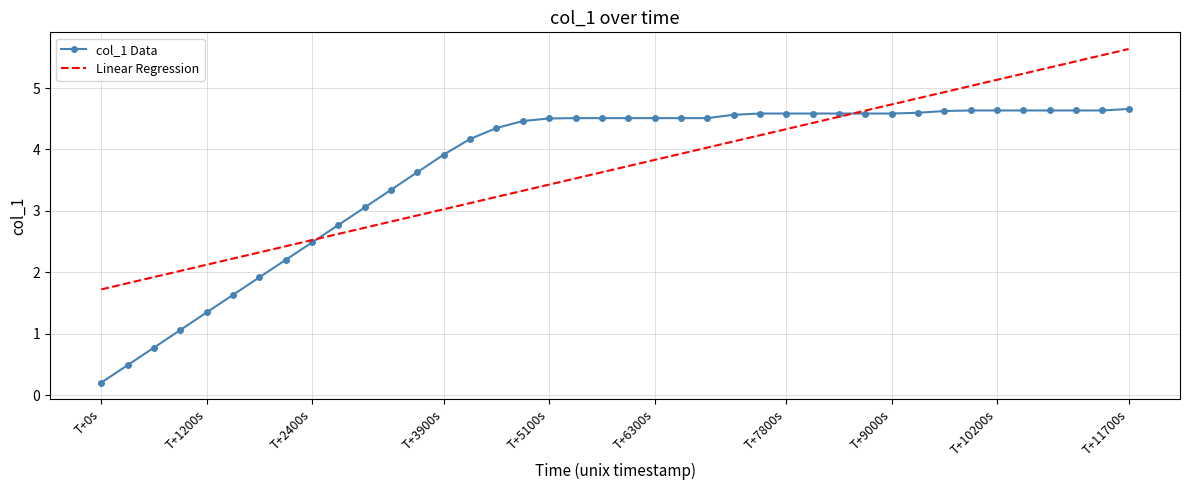

Reading left to right, transcribe all the data shown in this chart.

col_1 Data: 0.2	0.5	0.8	1.1	1.3	1.6	1.9	2.2	2.5	2.8	3.1	3.3	3.6	3.9	4.2	4.3	4.5	4.5	4.5	4.5	4.5	4.5	4.5	4.5	4.6	4.6	4.6	4.6	4.6	4.6	4.6	4.6	4.6	4.6	4.6	4.6	4.6	4.6	4.6	4.7
Linear Regression: 1.7	1.8	1.9	2.0	2.1	2.2	2.3	2.4	2.5	2.6	2.7	2.8	2.9	3.0	3.1	3.2	3.3	3.4	3.5	3.6	3.7	3.8	3.9	4.0	4.1	4.2	4.3	4.4	4.5	4.6	4.7	4.8	4.9	5.0	5.1	5.2	5.3	5.4	5.5	5.6